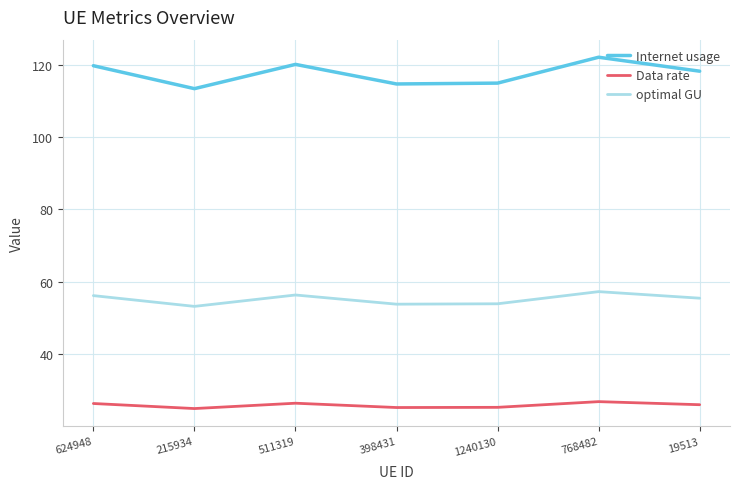

What position from the right is 215934?

6